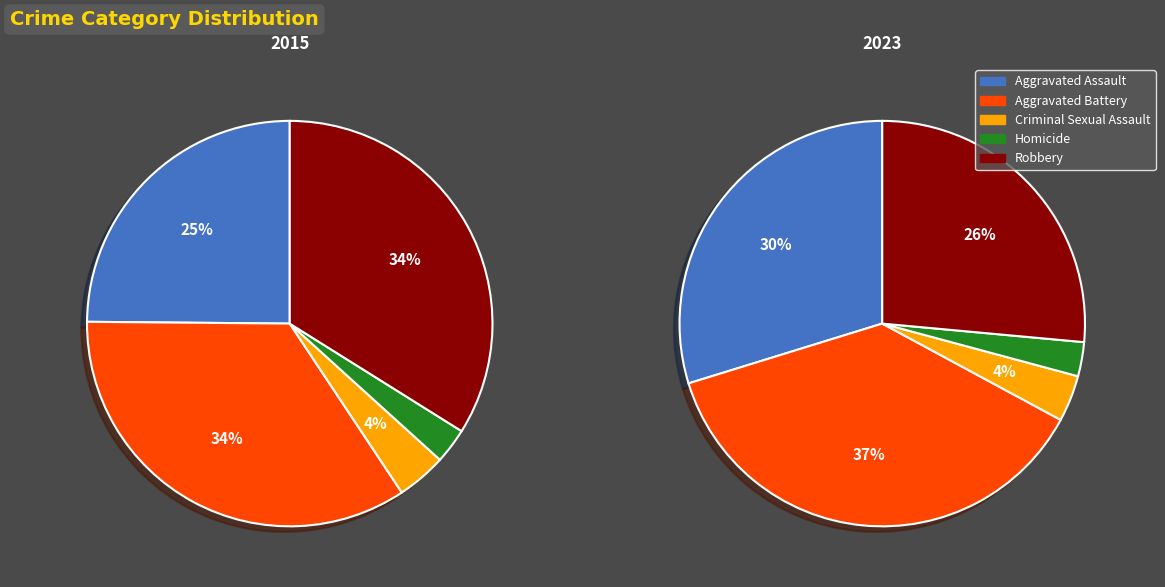

To the nearest percent, what is the difference between the largest and smallest slice percentages?

32%